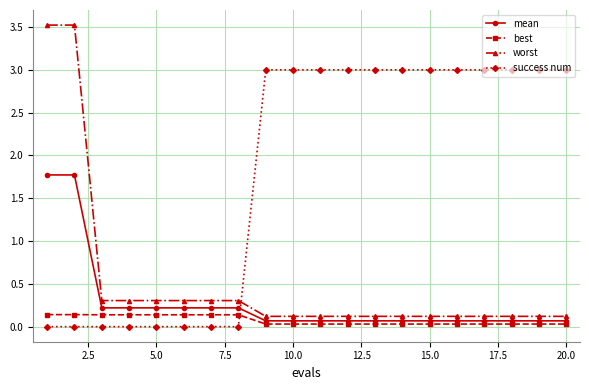

What is the maximum value shown in the chart?

3.5